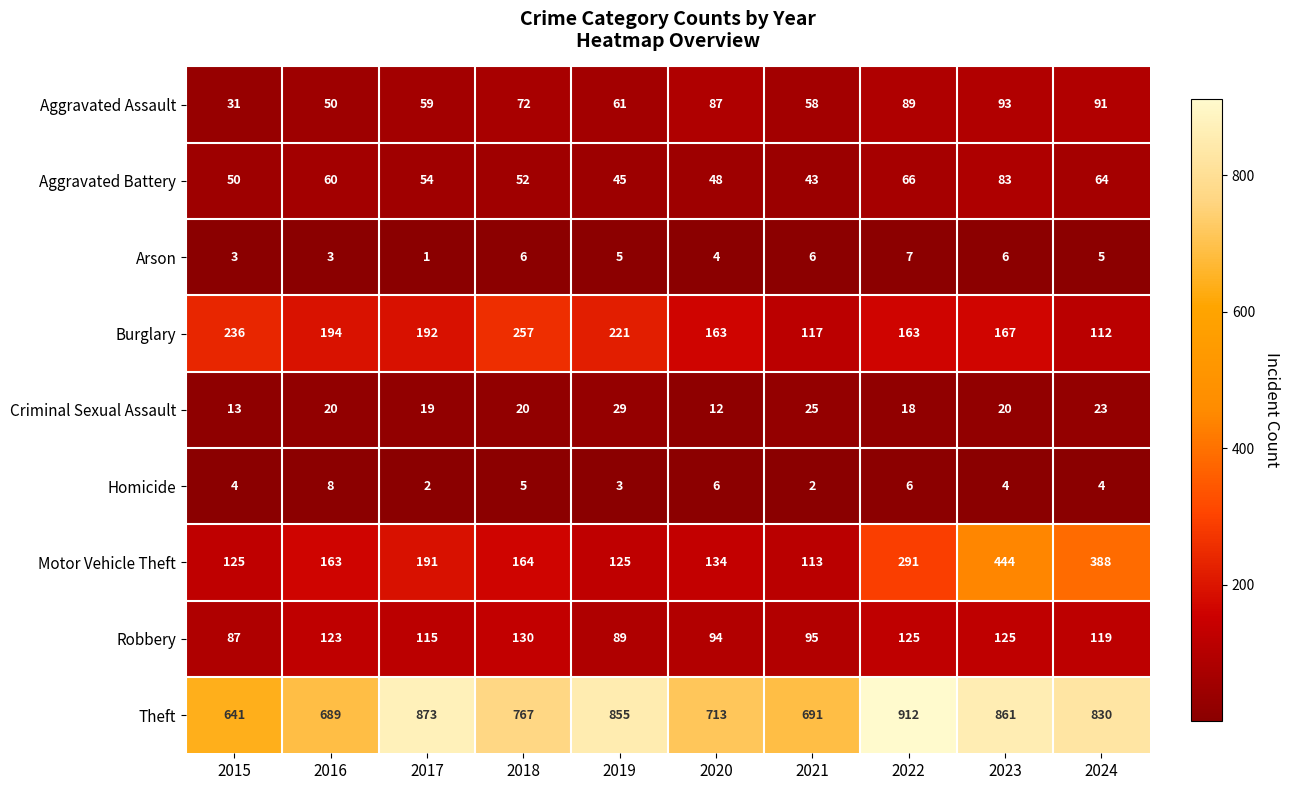

Is it true that Motor Vehicle Theft equals 218 at 2023?

False